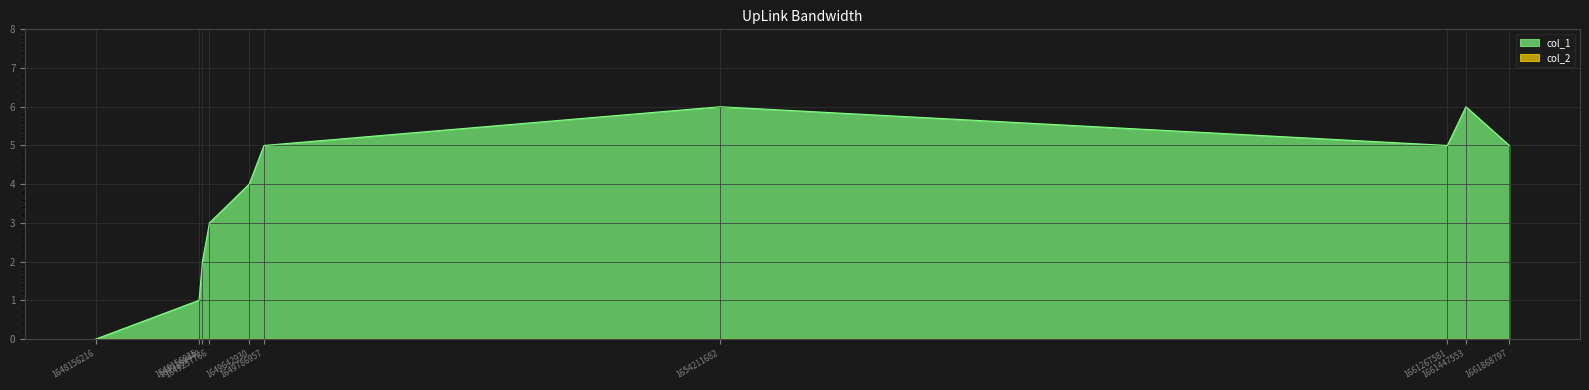

Where is the first local minimum?

1661267581